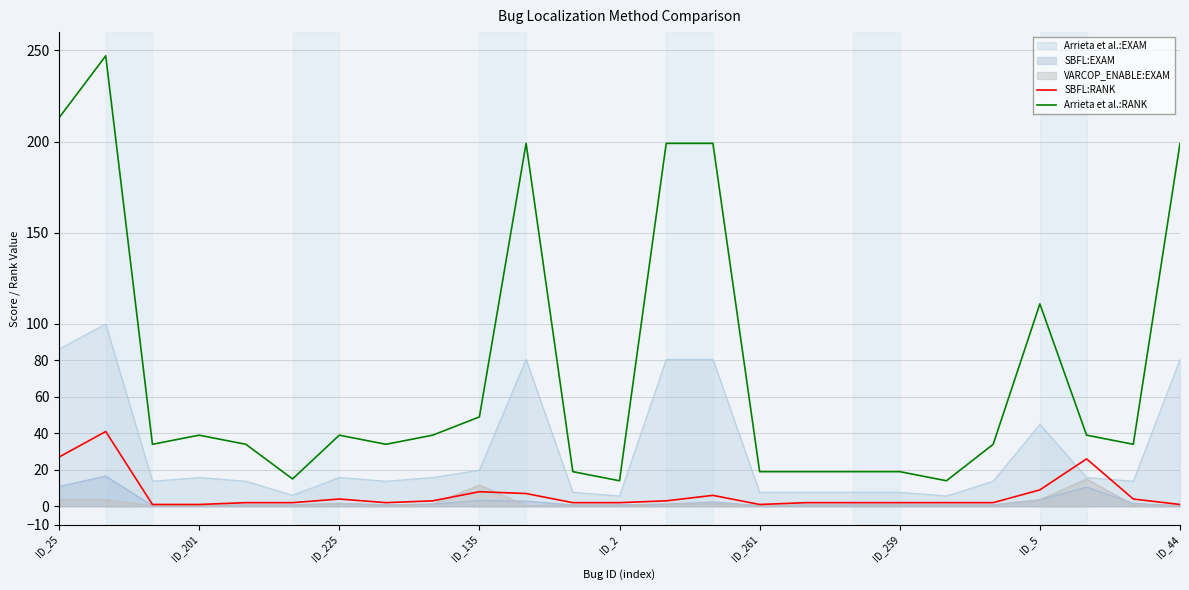

How many categories are shown in the chart?

25